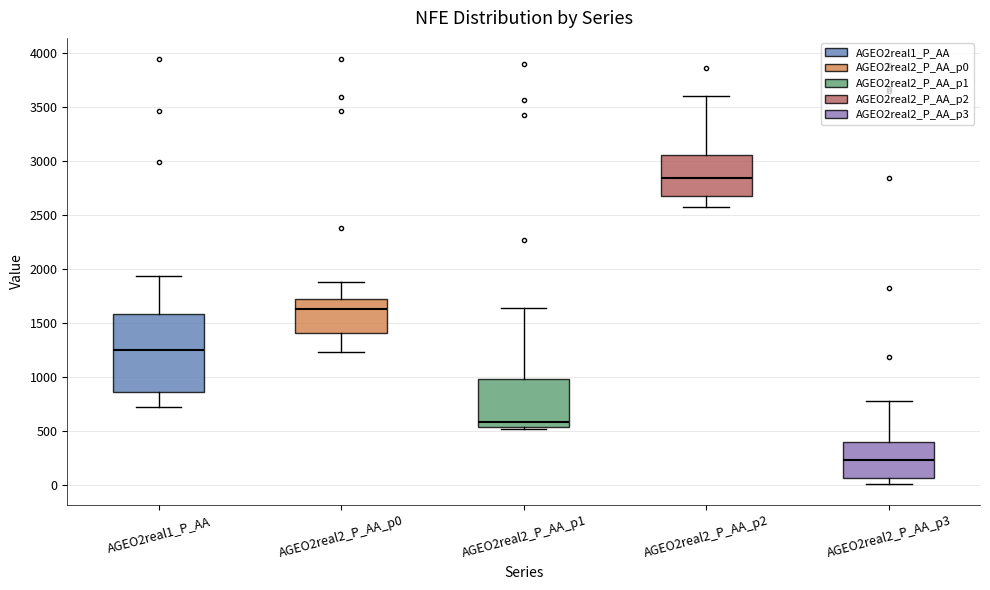

Reading left to right, transcribe this box plot: for each box, give where its median line is, the range the box spans, and where its two whiskers end, as read against the y-axis. The values are not printed on the chart, so give them approximately, as read against the axis.

AGEO2real1_P_AA: median 1250, box 850 to 1600, whiskers 700 to 1950
AGEO2real2_P_AA_p0: median 1600, box 1400 to 1700, whiskers 1250 to 1900
AGEO2real2_P_AA_p1: median 600, box 550 to 1000, whiskers 500 to 1650
AGEO2real2_P_AA_p2: median 2850, box 2700 to 3050, whiskers 2550 to 3600
AGEO2real2_P_AA_p3: median 250, box 50 to 400, whiskers 0 to 800